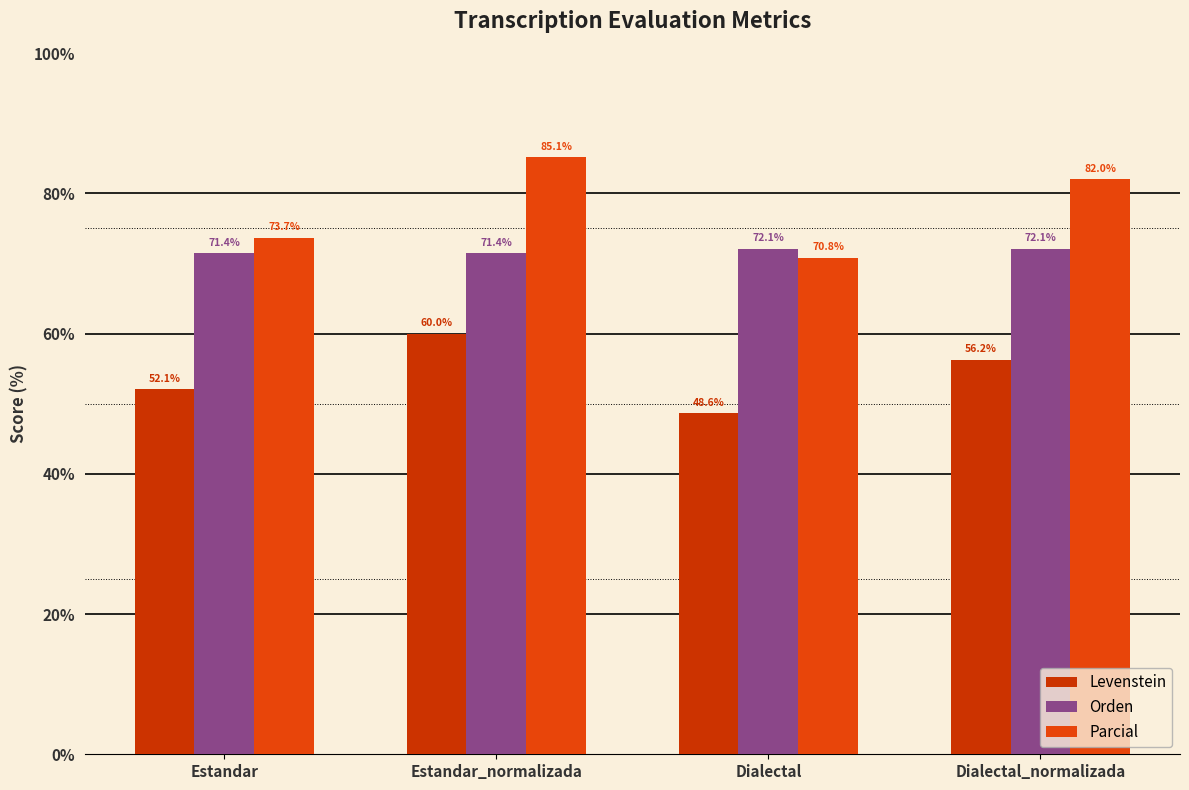

Which series has the largest total across all categories?

Parcial